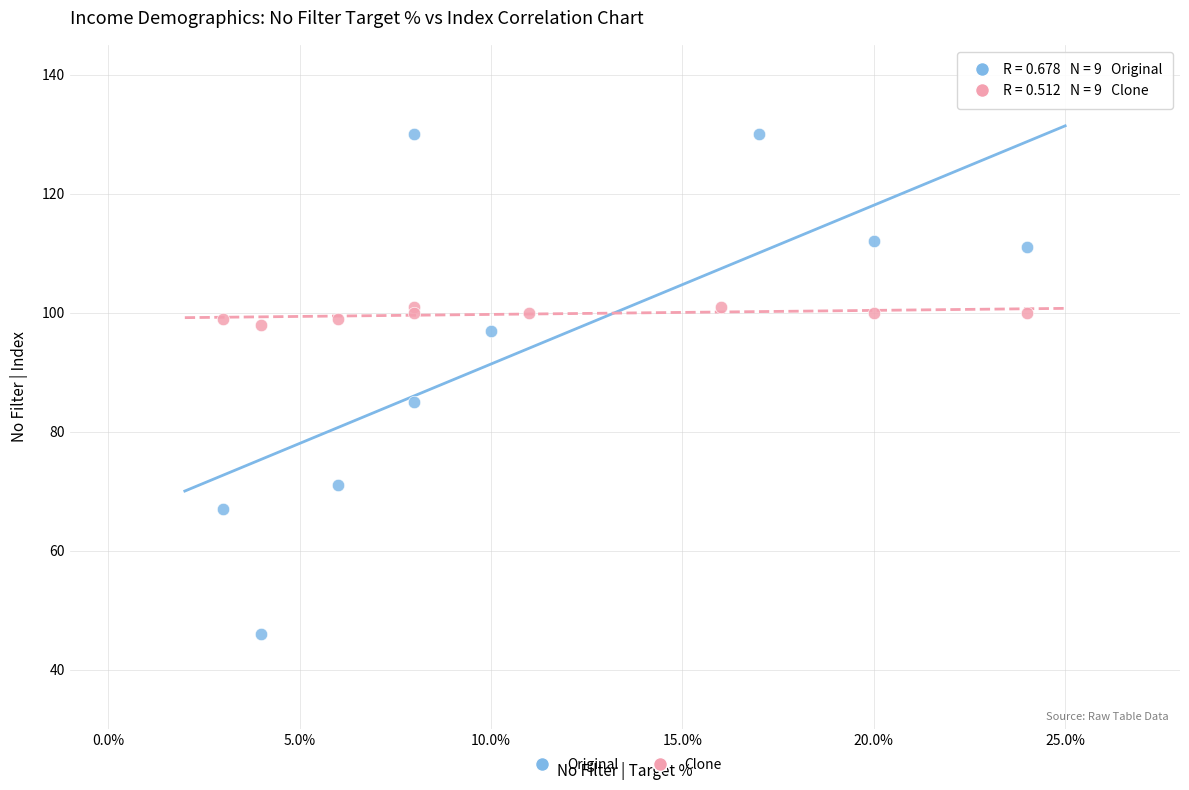

Which series reaches the maximum Y coordinate?

Original